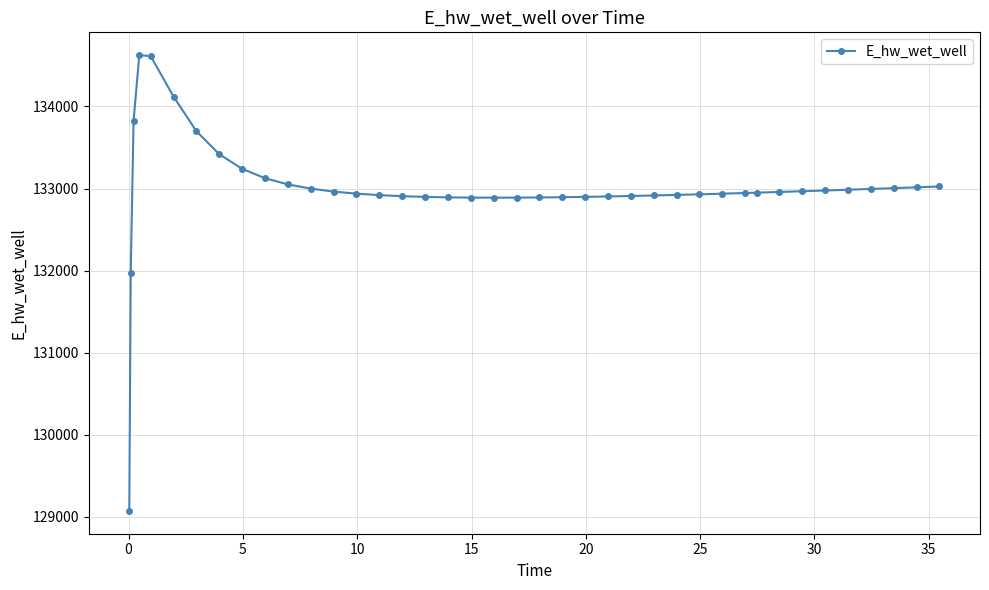

True or false: the data has more than 0 interior local peaks.

True